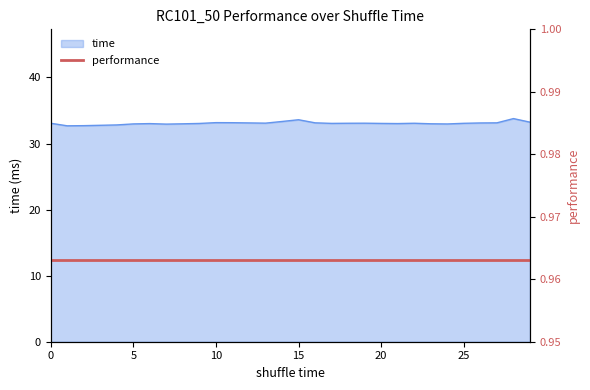

Rank the categories by value from highest to lowest.

28, 15, 14, 29, 10, 11, 16, 27, 12, 26, 13, 19, 0, 18, 22, 25, 17, 20, 9, 21, 6, 23, 8, 5, 24, 7, 4, 3, 2, 1